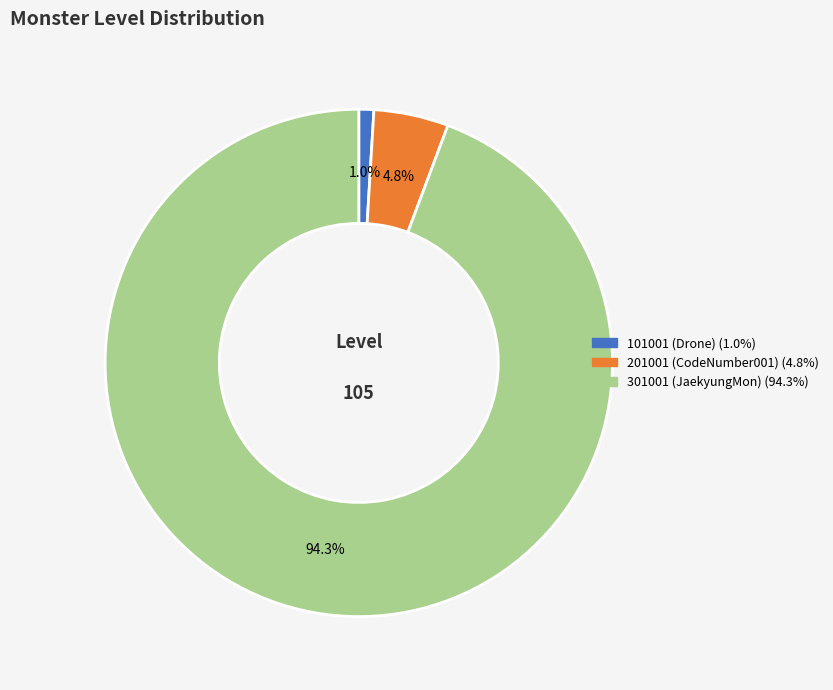

Is it true that 101001 (Drone) is 1% of the pie?

True